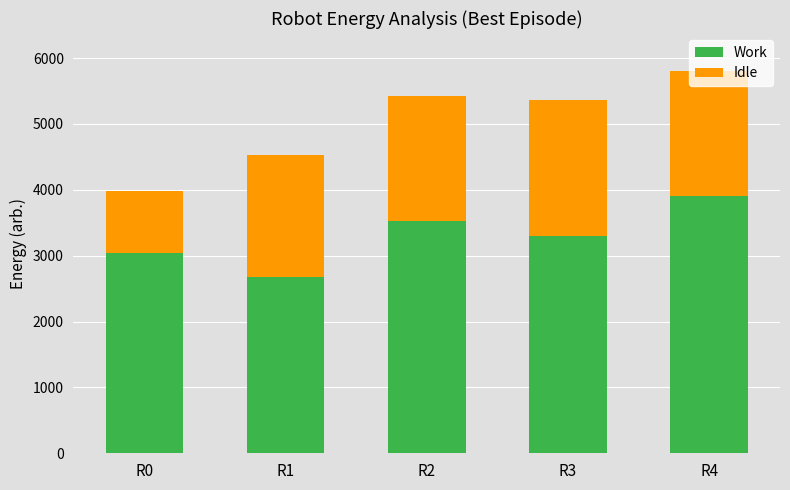

At which category is the sum across all series the highest?

R4